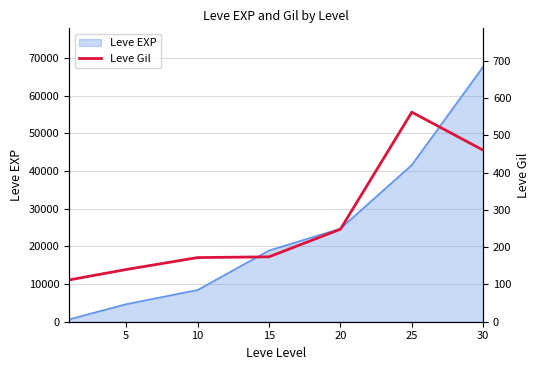

What is the maximum value for Leve EXP?

67730